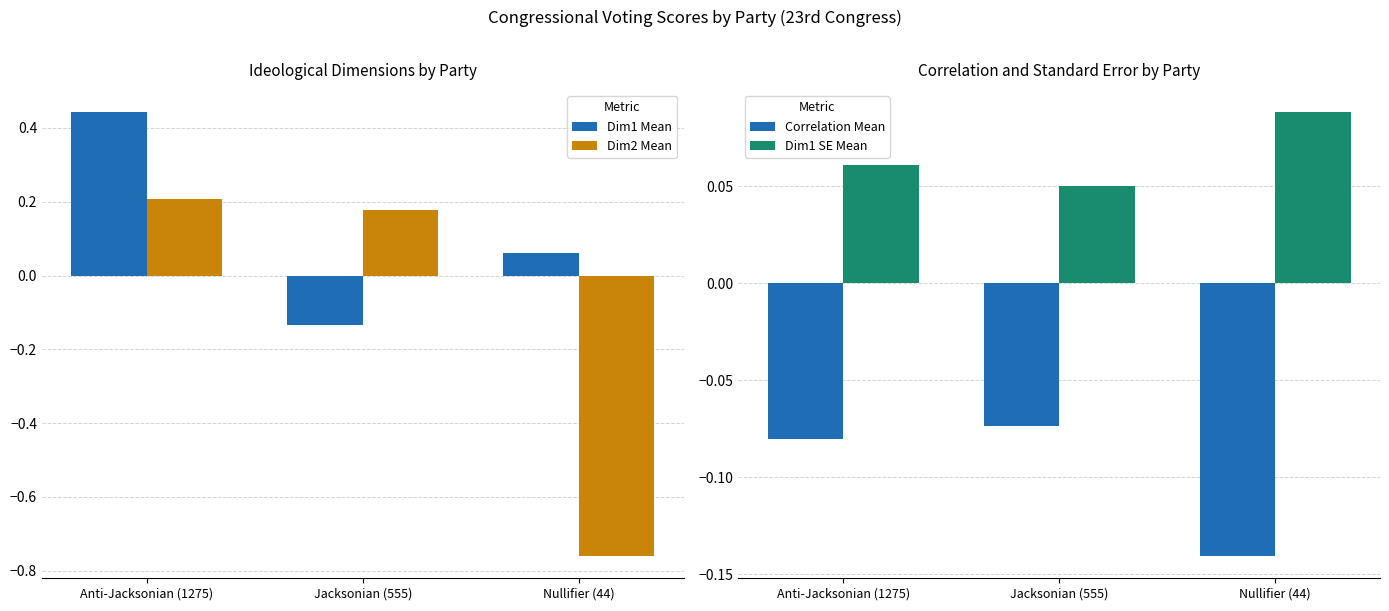

Which category has the lowest value across all series?

Nullifier (44)